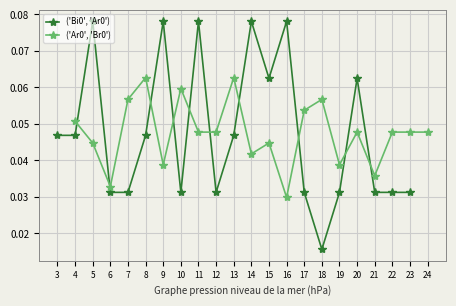

How many ('Bi0', 'Ar0') values are between 0 and 1?

21